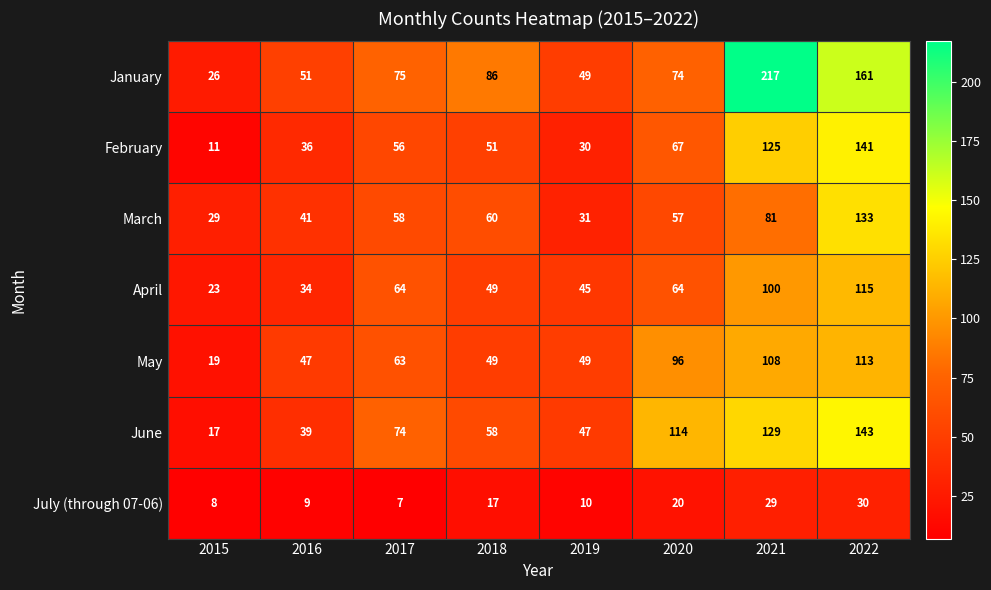

True or false: April has a value of 100 at 2021.

True